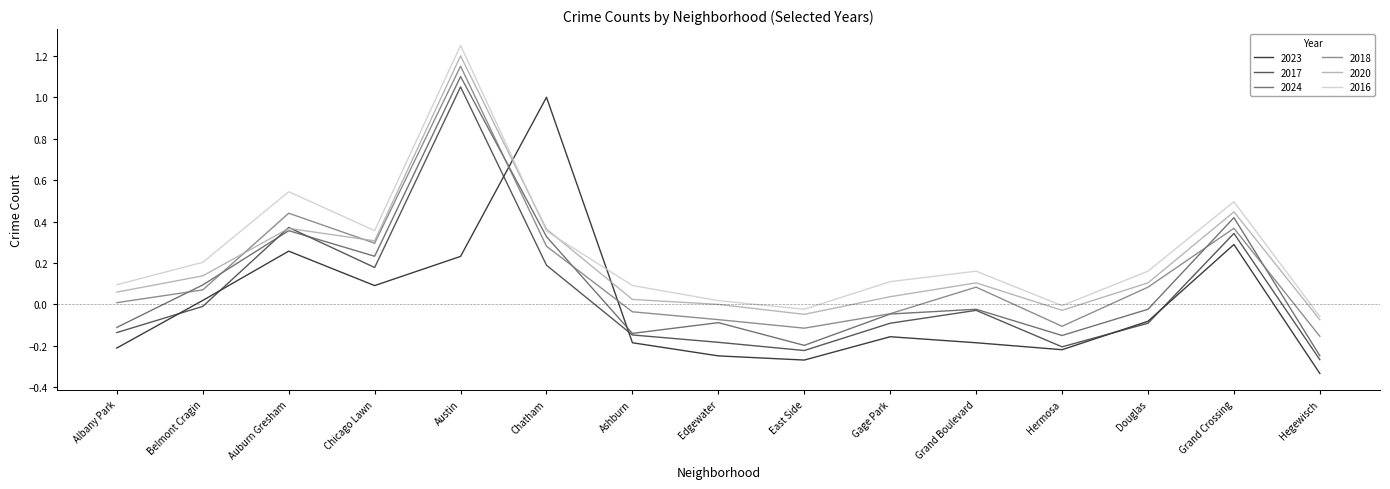

True or false: 2016 and 2024 cross at least once.

False